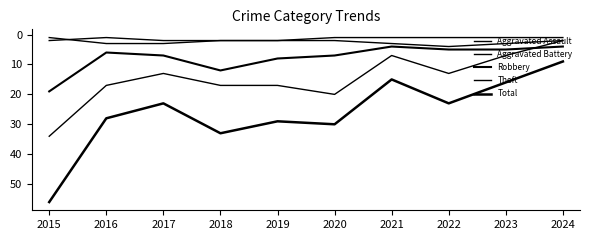

Reading left to right, list all the values displayed in this chart.

Aggravated Assault: 2	1	2	2	2	1	1	1	1	1
Aggravated Battery: 1	3	3	2	2	2	3	4	3	2
Robbery: 19	6	7	12	8	7	4	5	5	4
Theft: 34	17	13	17	17	20	7	13	7	2
Total: 56	28	23	33	29	30	15	23	16	9